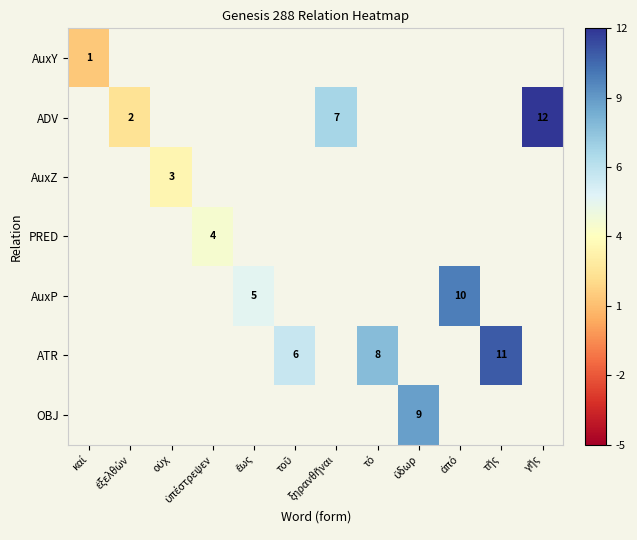

Between ἐξελθών and τῆς, which is larger?

τῆς